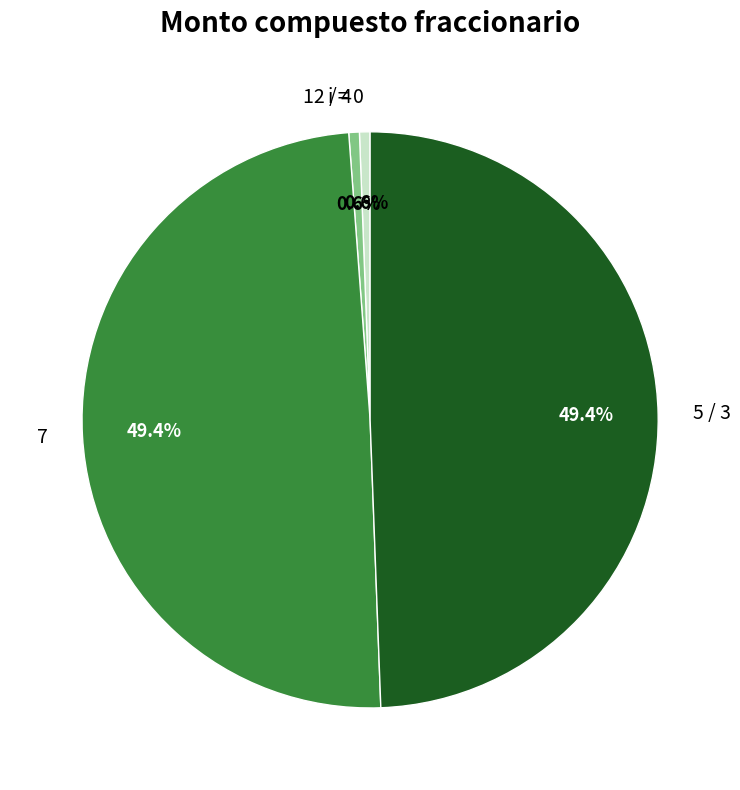

Combined, what portion of the pie is 12 / 4 and 5 / 3?

50.0%